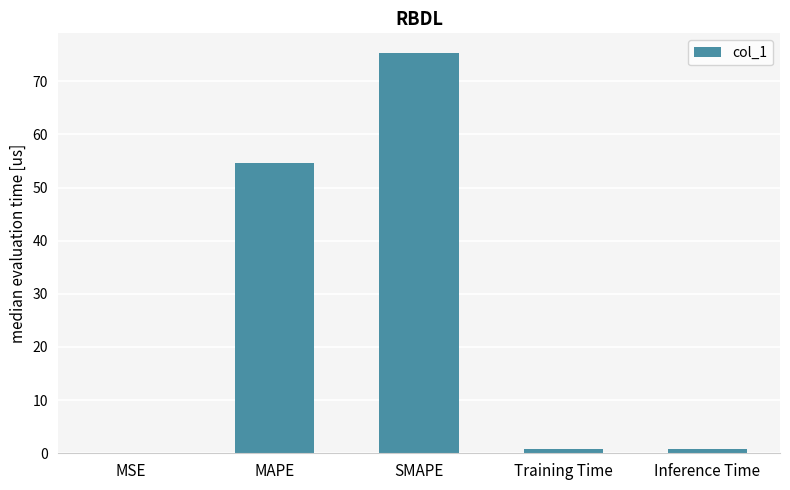

What is the sum of the values at Inference Time and SMAPE?

76.0